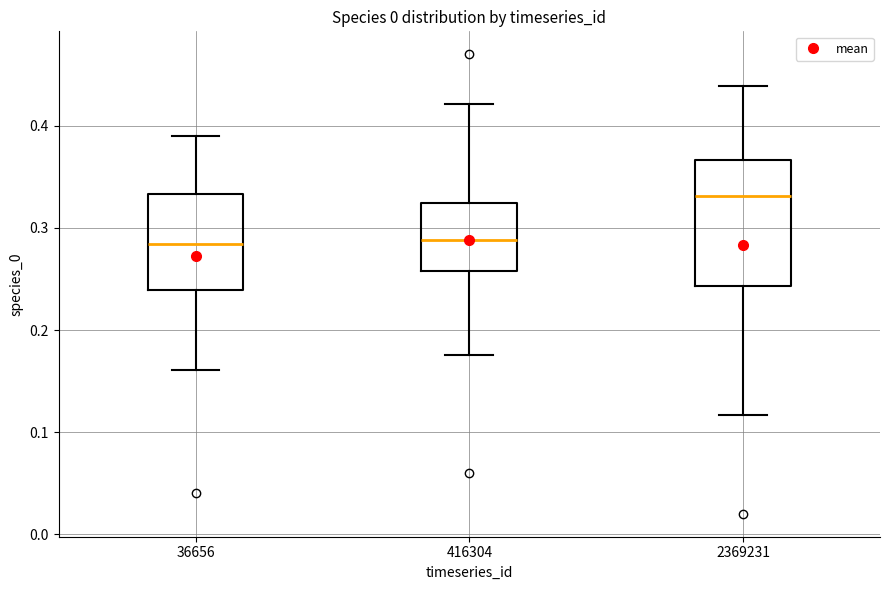

Comparing the boxes themselves (not the whiskers), which one is the tallest?

2369231